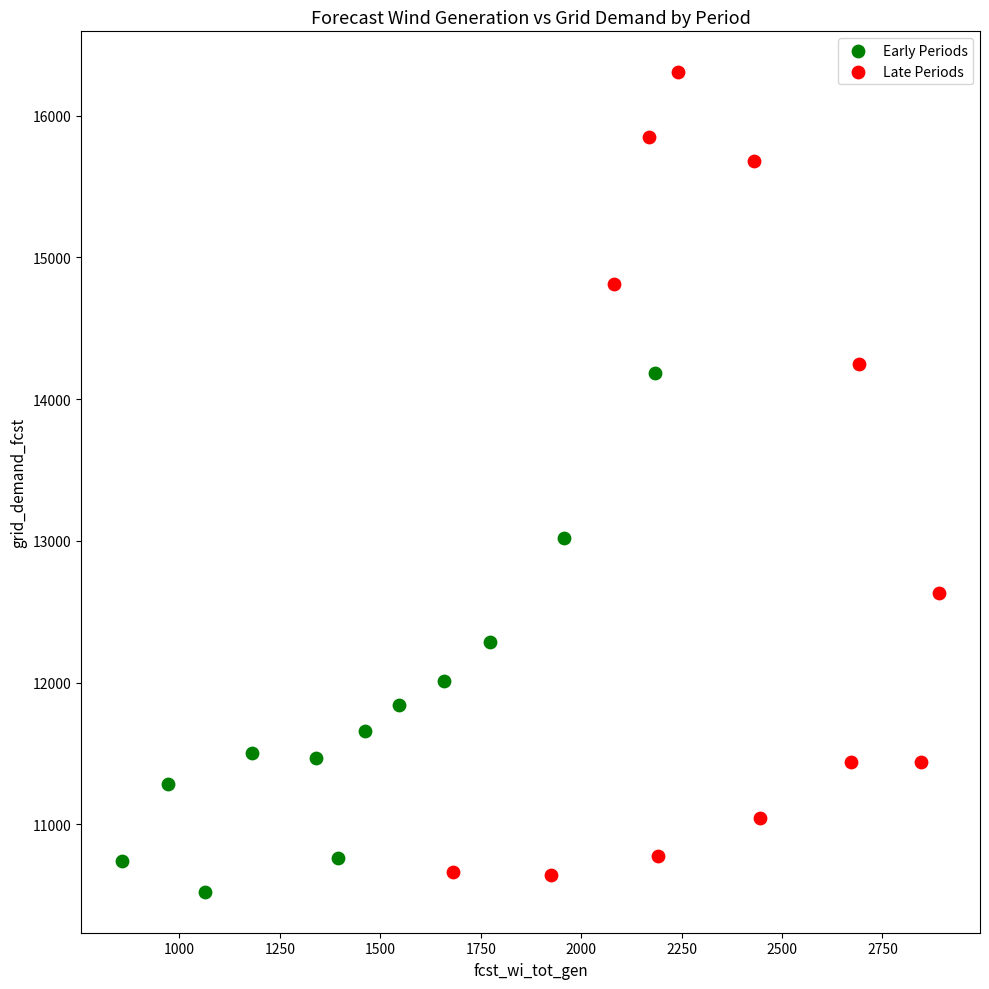

Which series reaches the maximum Y coordinate?

Late Periods